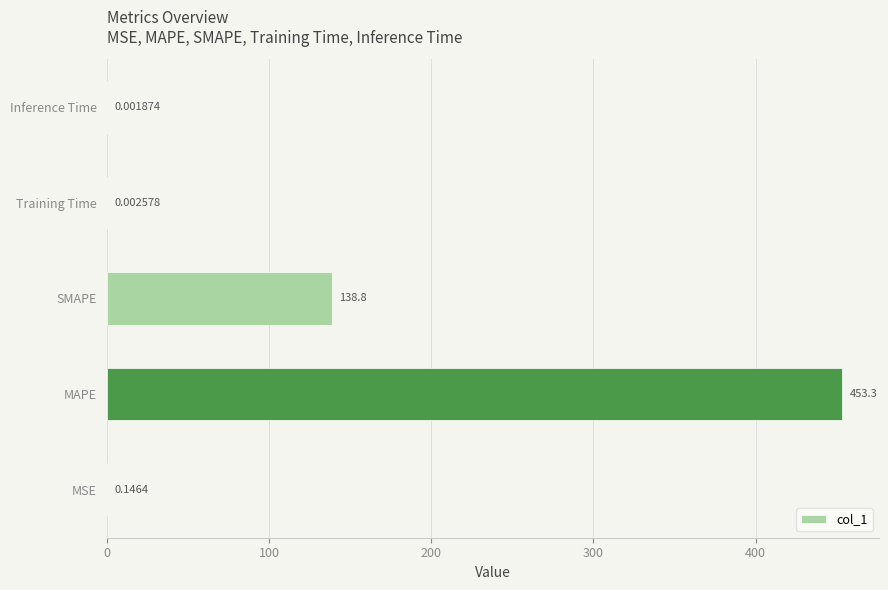

Which has a higher value, MAPE or MSE?

MAPE